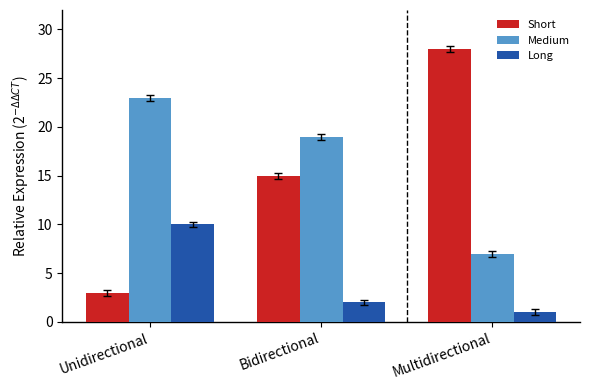

What is the difference between the Long values at Multidirectional and Bidirectional?

1